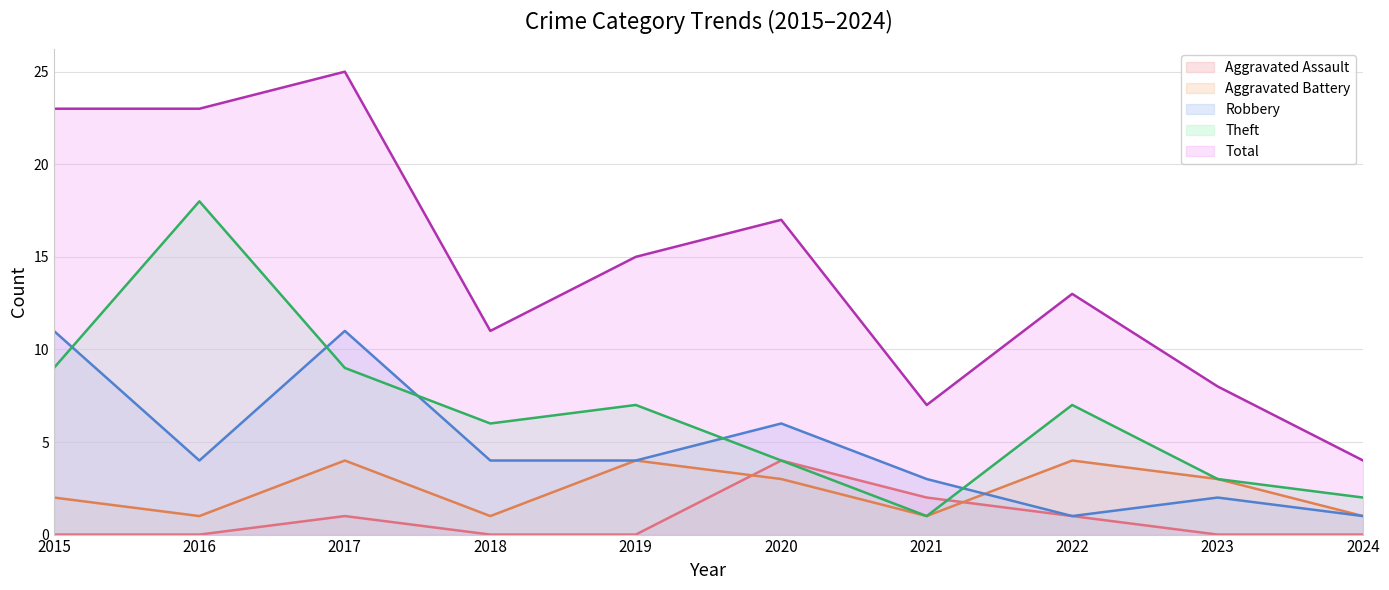

What is the sum of all Robbery values?

47